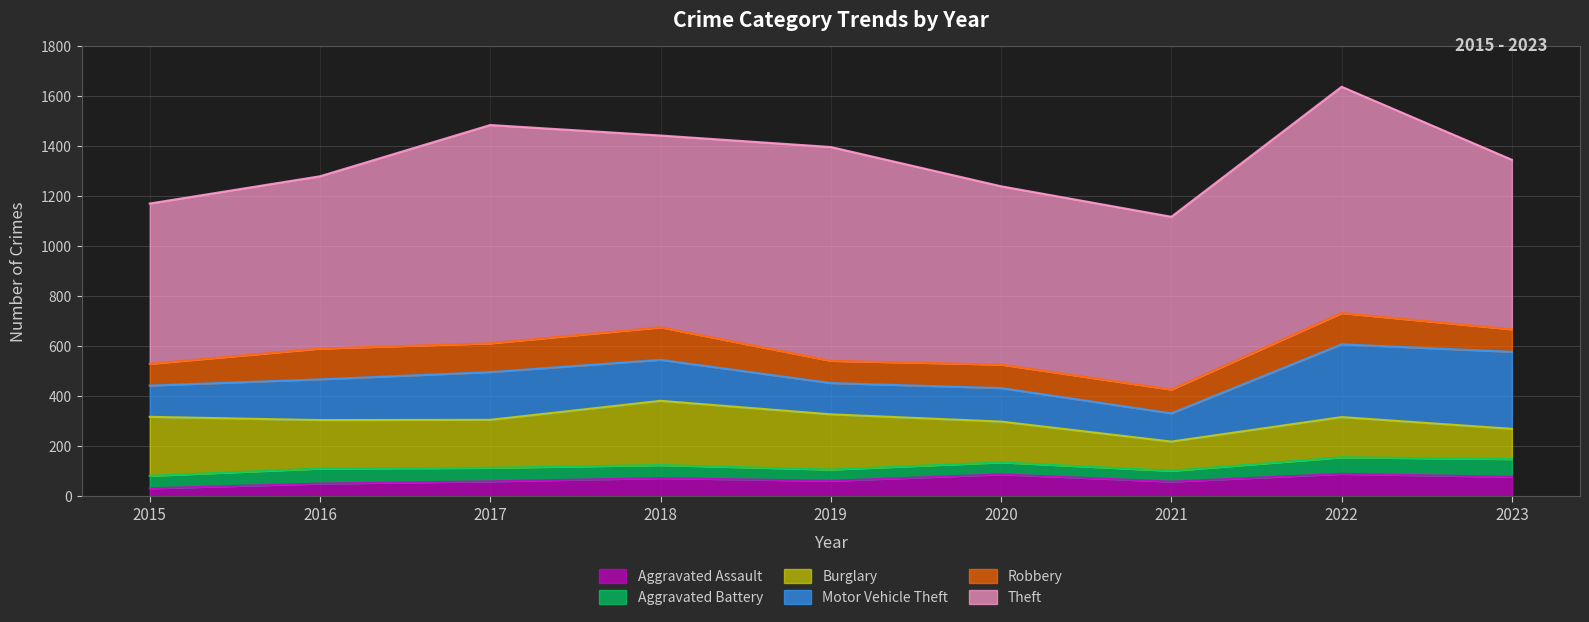

True or false: Aggravated Battery and Aggravated Assault intersect in this chart.

True